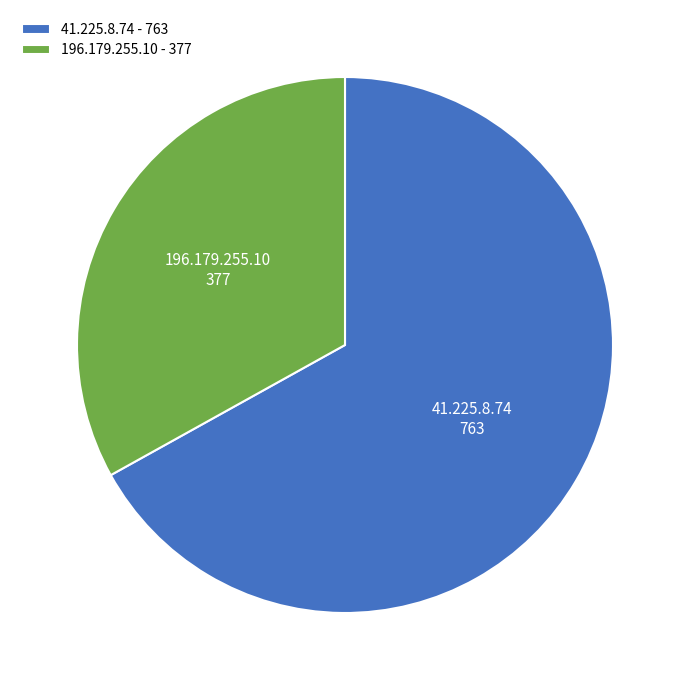

What is the smallest slice in the pie chart?

196.179.255.10